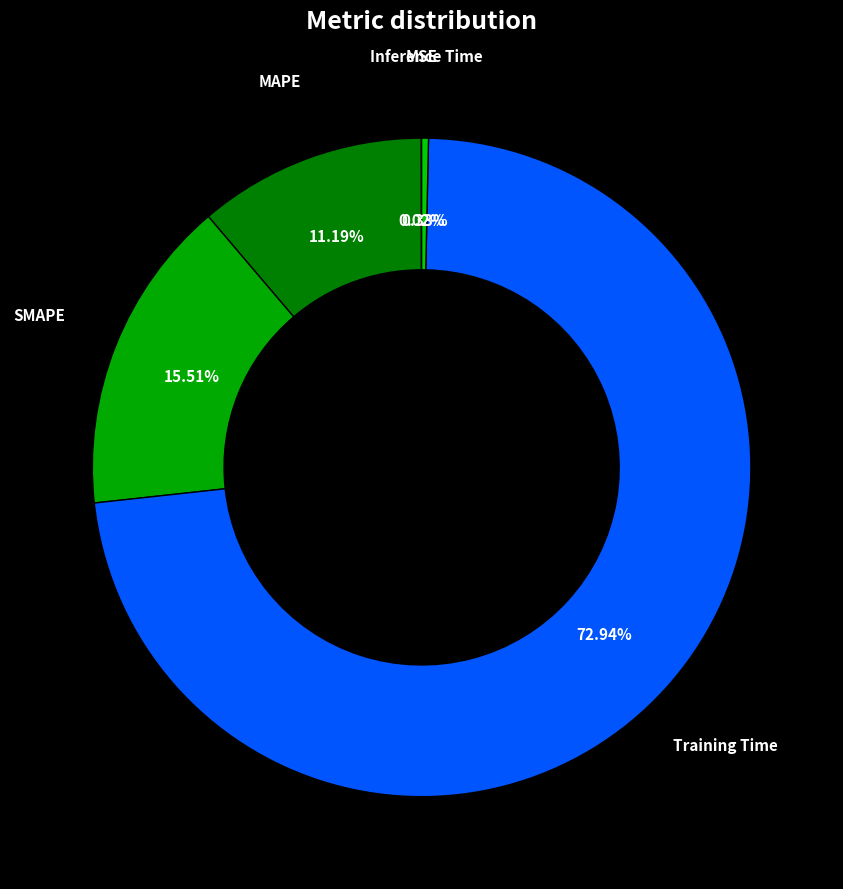

Which category has the smallest portion of the pie?

MSE